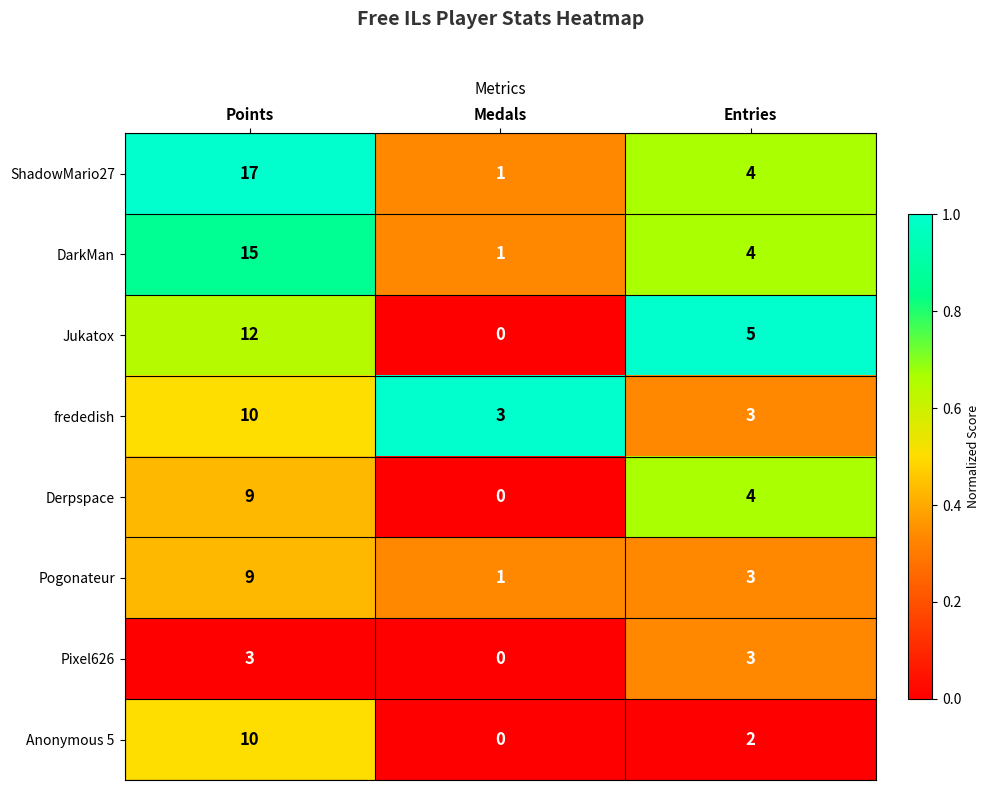

What is the difference between the maximum and minimum values in the frededish series?

7